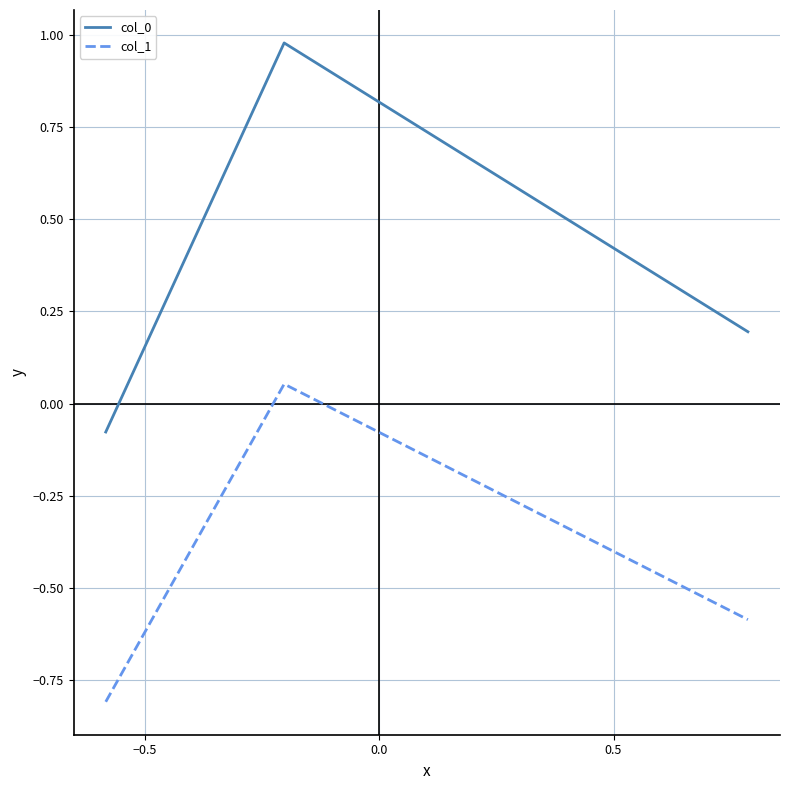

Which series has the largest total across all categories?

col_0